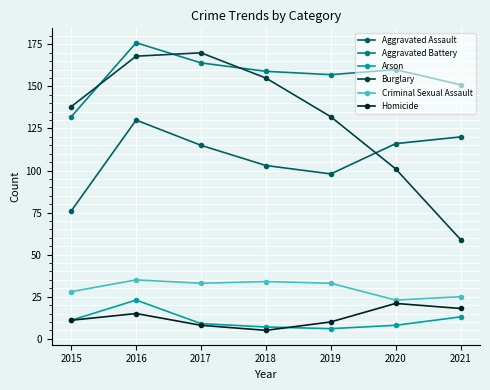

At how many categories does at least one series exceed 8?

7